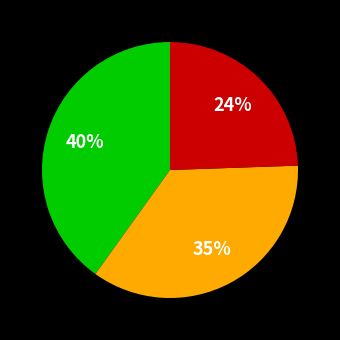

Does any single category account for the majority?

No